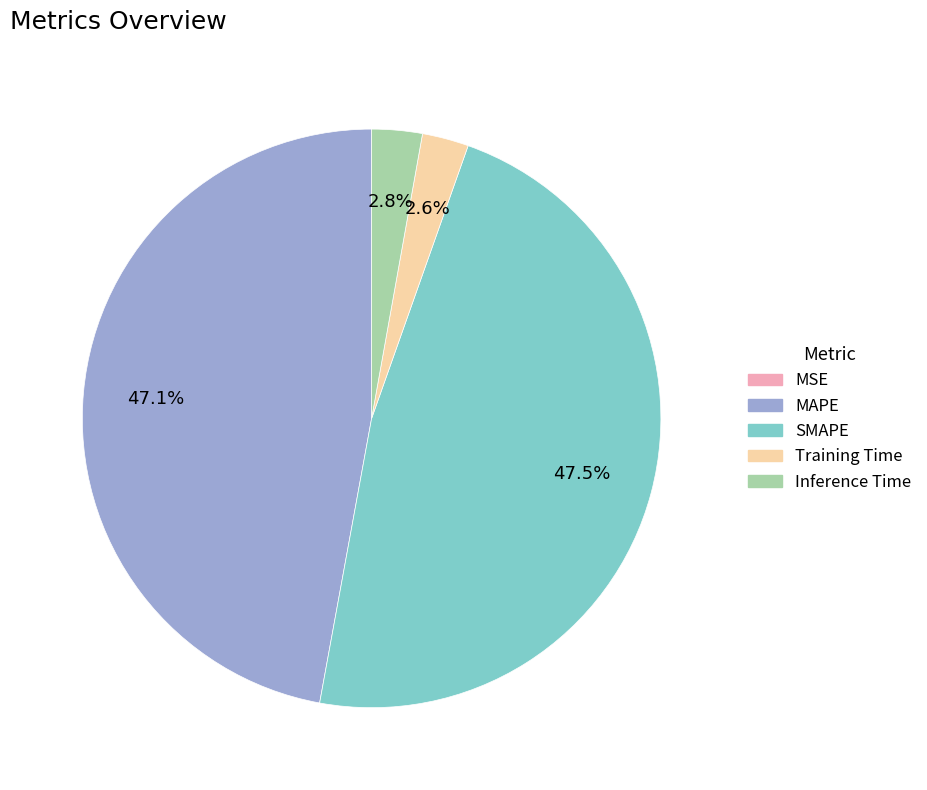

Combined, do MAPE and SMAPE account for over 50%?

Yes